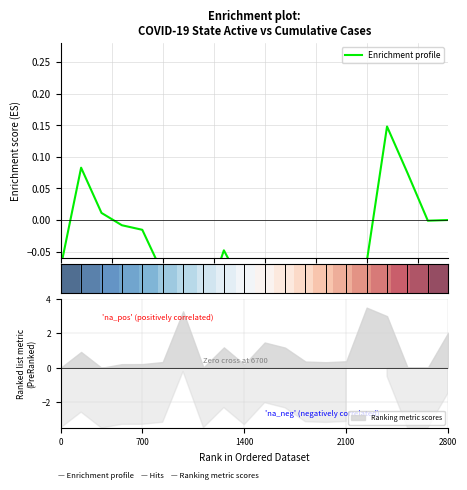

What is the average value of the Enrichment profile series?

-0.1